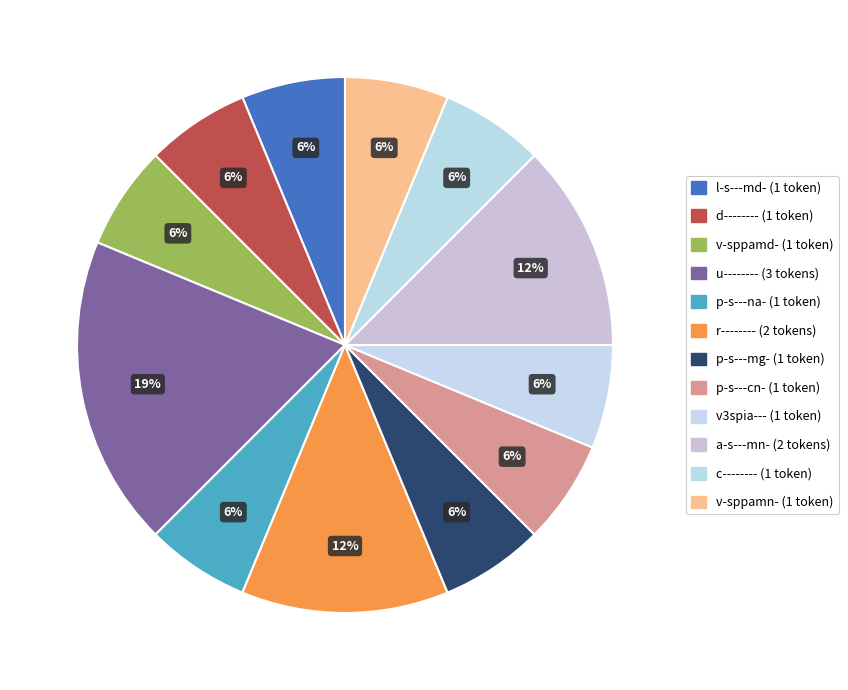

How many slices are in this pie chart?

12